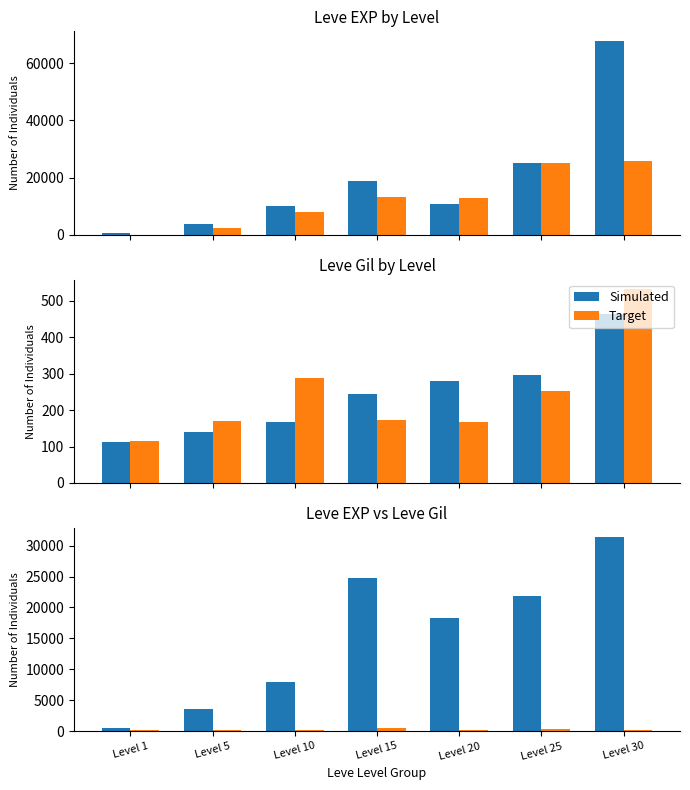

What is the value of the Target bar at the 6th from the left?

268